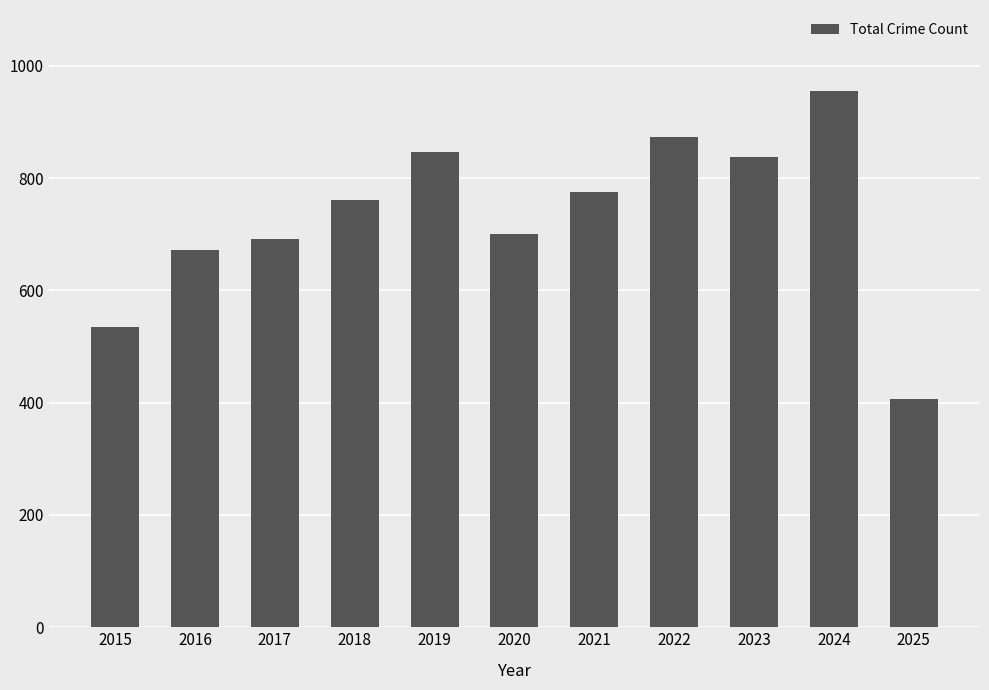

How many data points are less than 761?

5